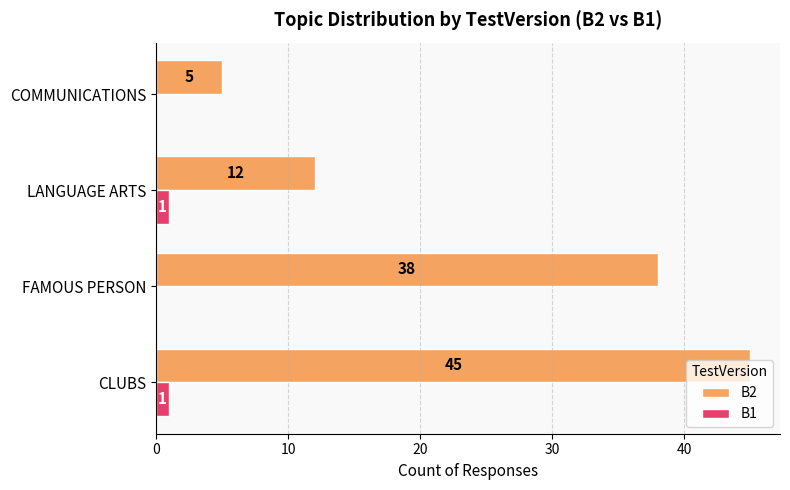

At which category does the chart reach its peak across all series?

CLUBS